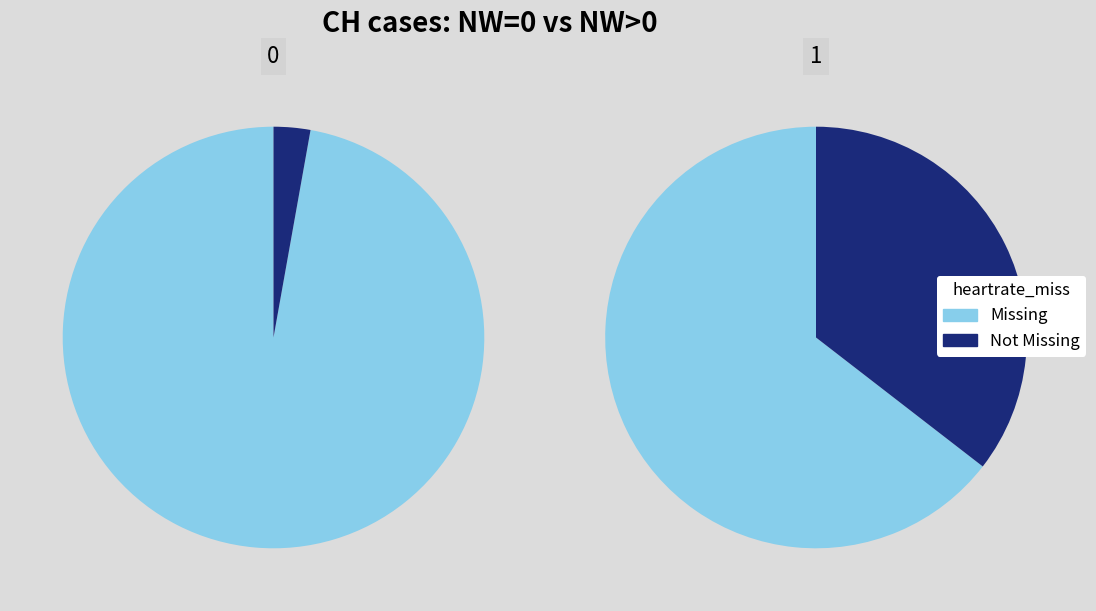

What portion of the pie excludes 29?

92.9%